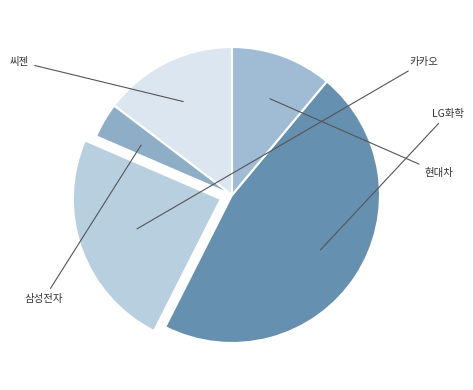

Count the number of slices in the pie.

5